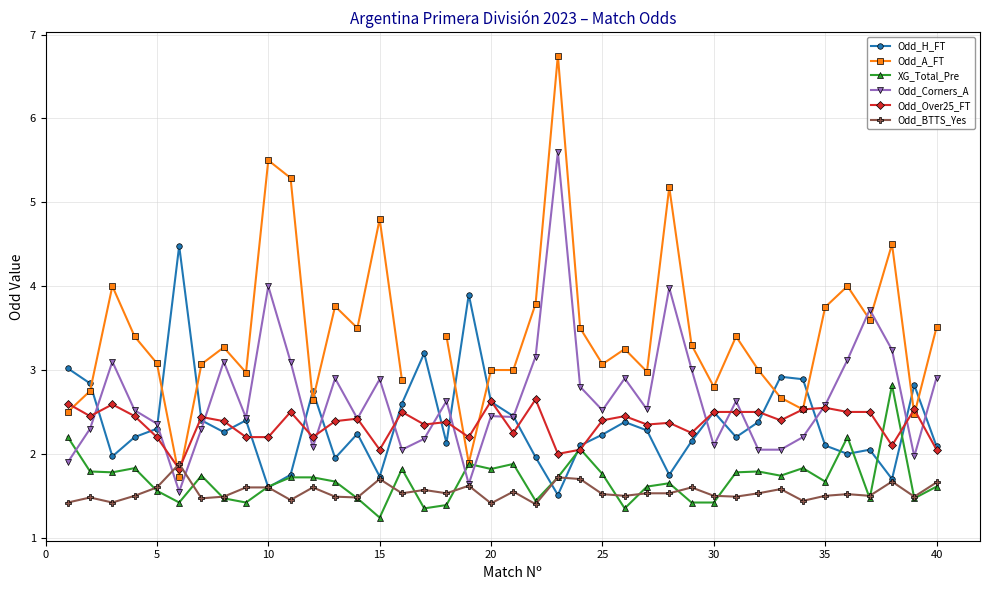

Is it true that Odd_Corners_A equals 4.0 at 10?

True